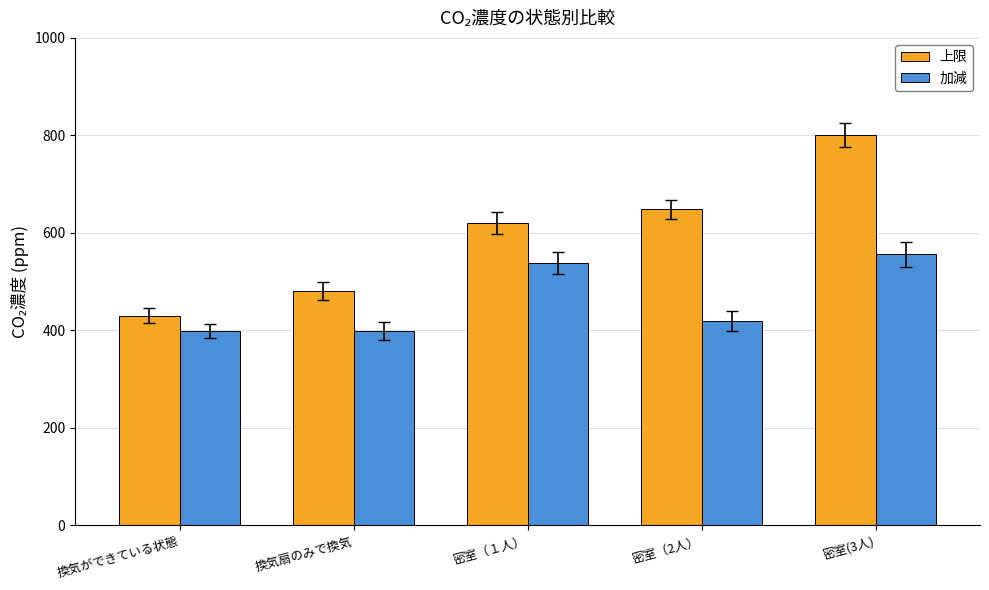

Count the number of categories in the chart.

5